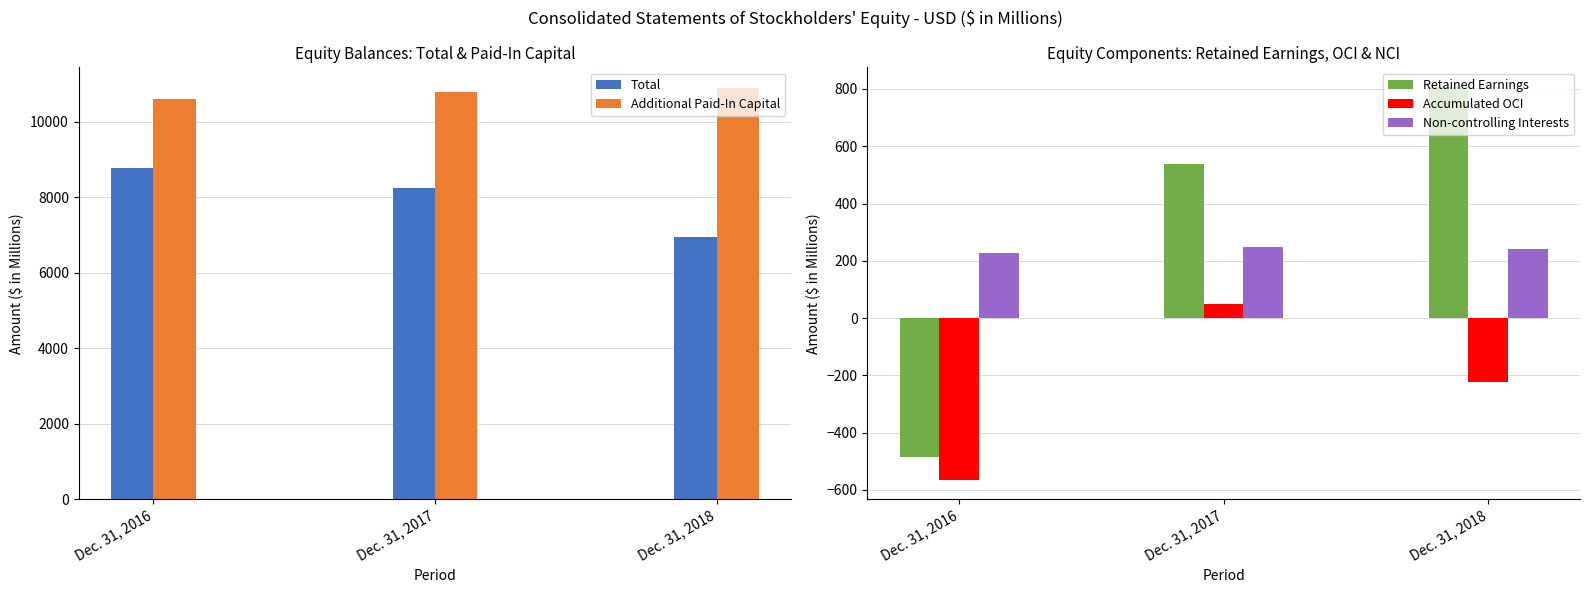

The value of Total at Dec. 31, 2016 is 15158. True or false?

False